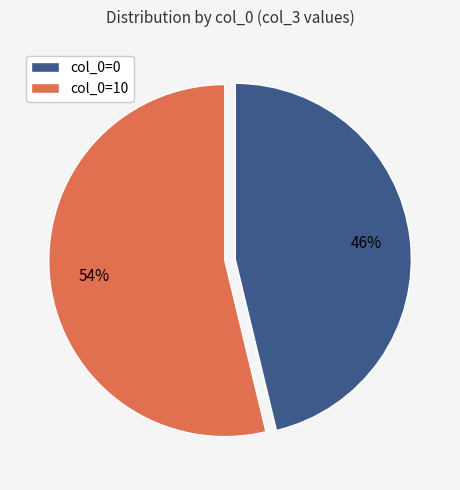

What percentage is the col_0=0 slice, to the nearest percent?

46%